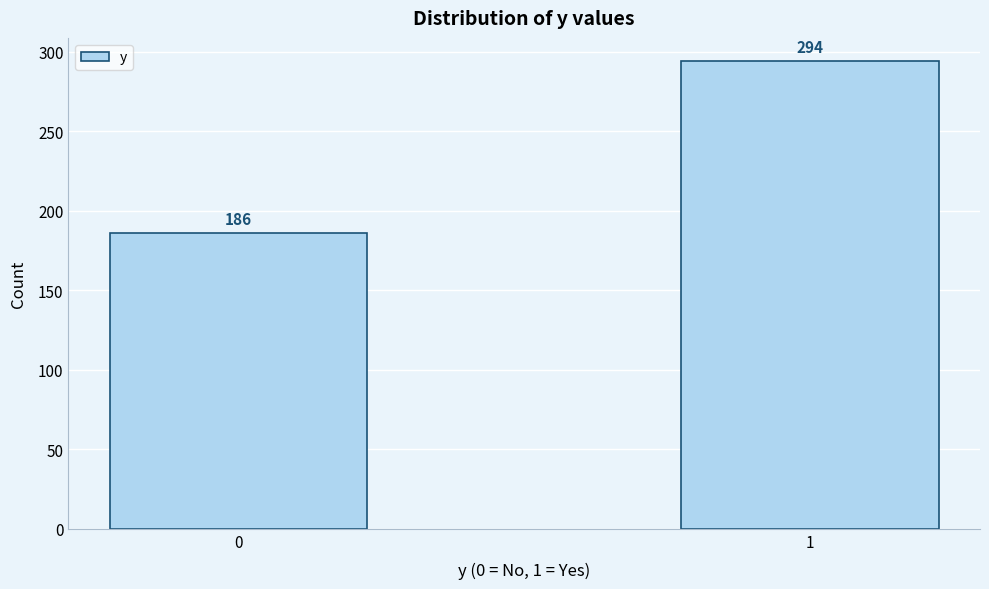

Reading left to right, what are all the values shown in this chart?

186	294